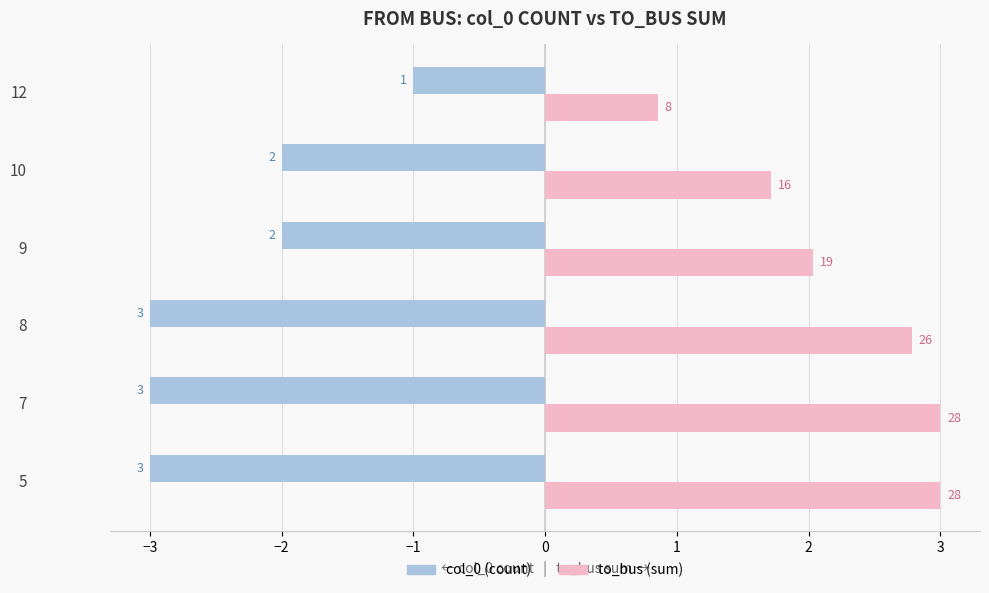

Does the chart contain any negative values?

Yes